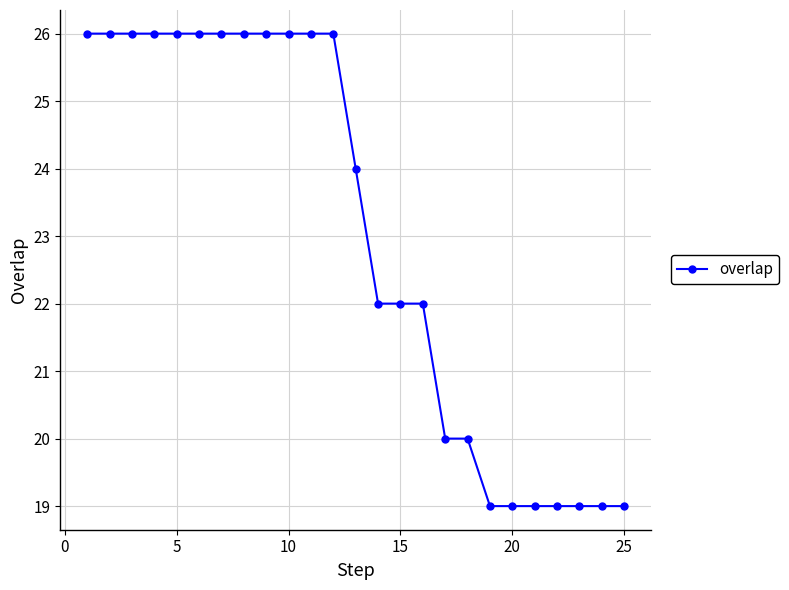

What is the value of the 2nd point from the left?

26